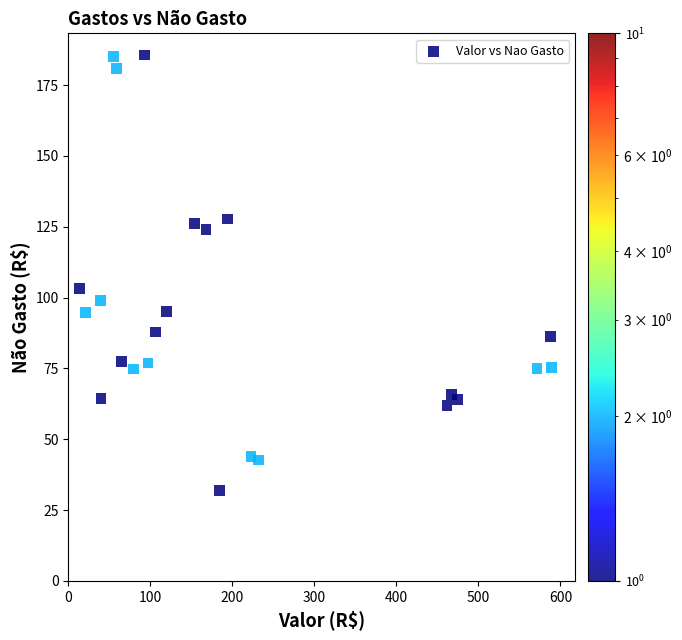

What is the range of X values (max minus min)?

576.1